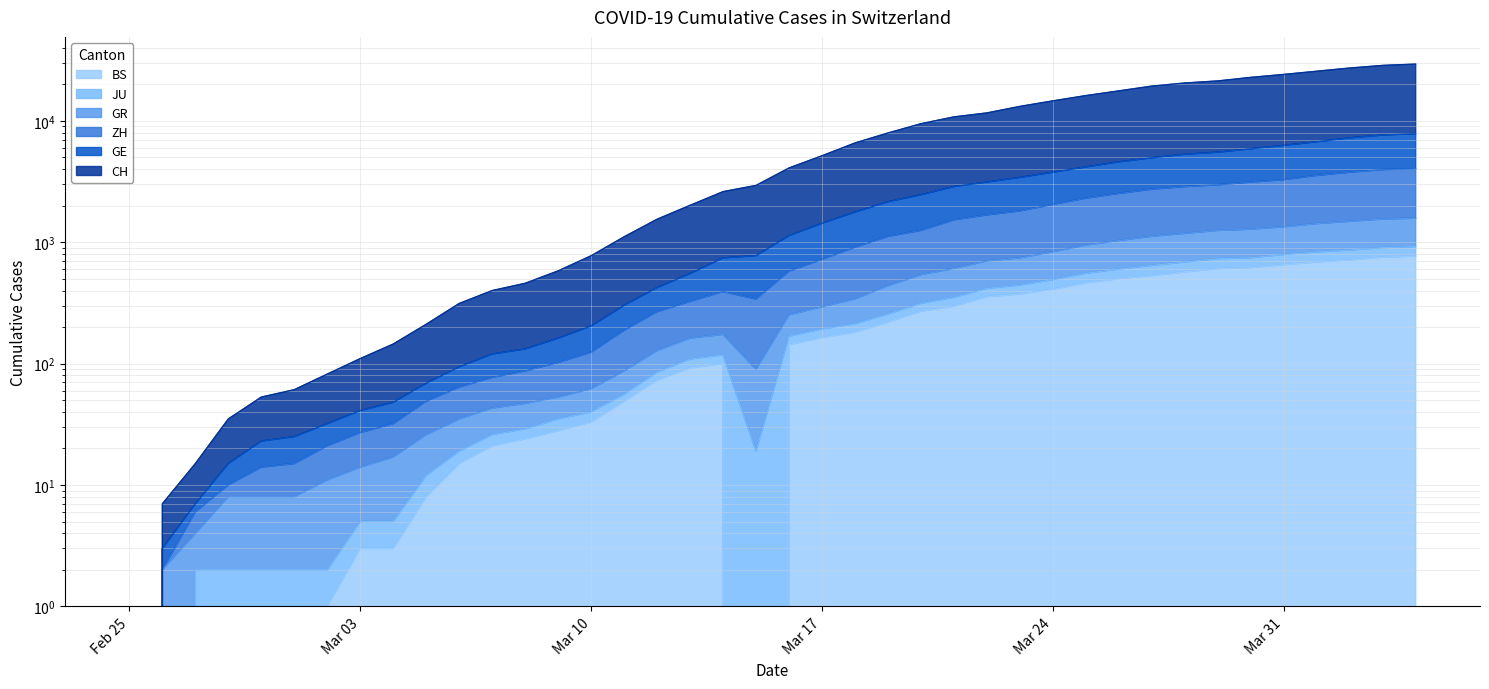

True or false: GE has more than 2 interior local peaks.

False